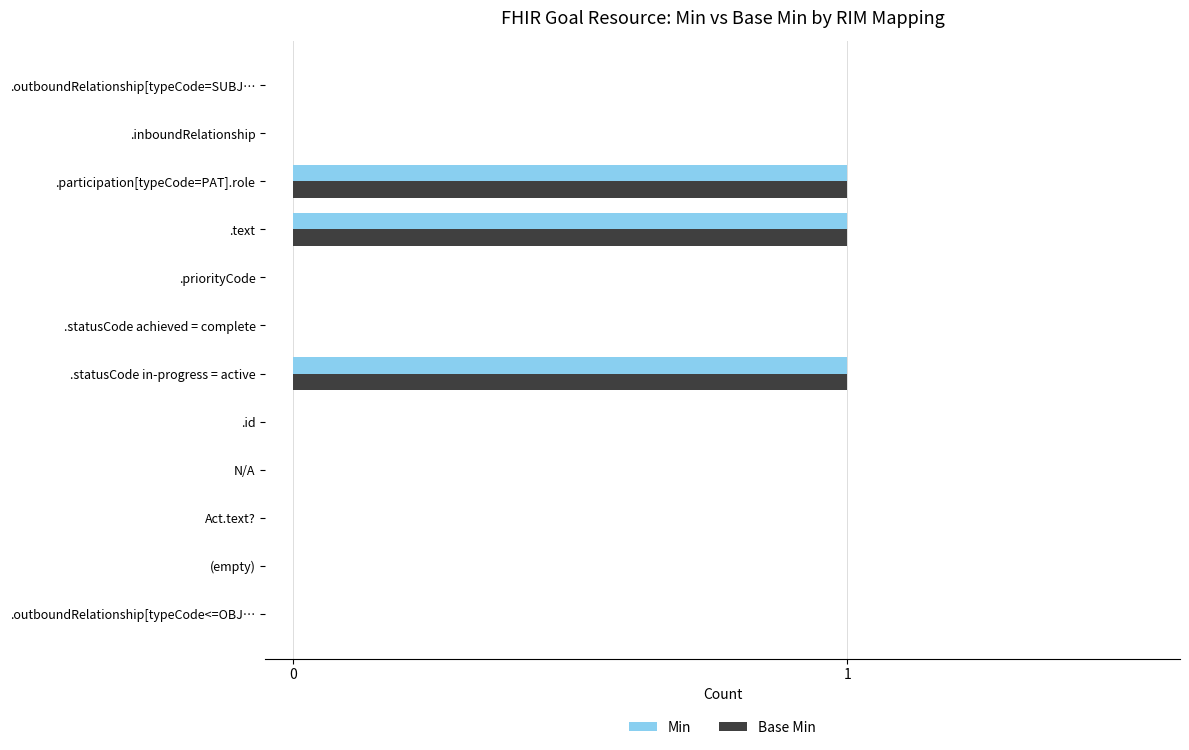

The Min series shows 1 at .outboundRelationship[typeCode=SUBJ…. True or false?

False